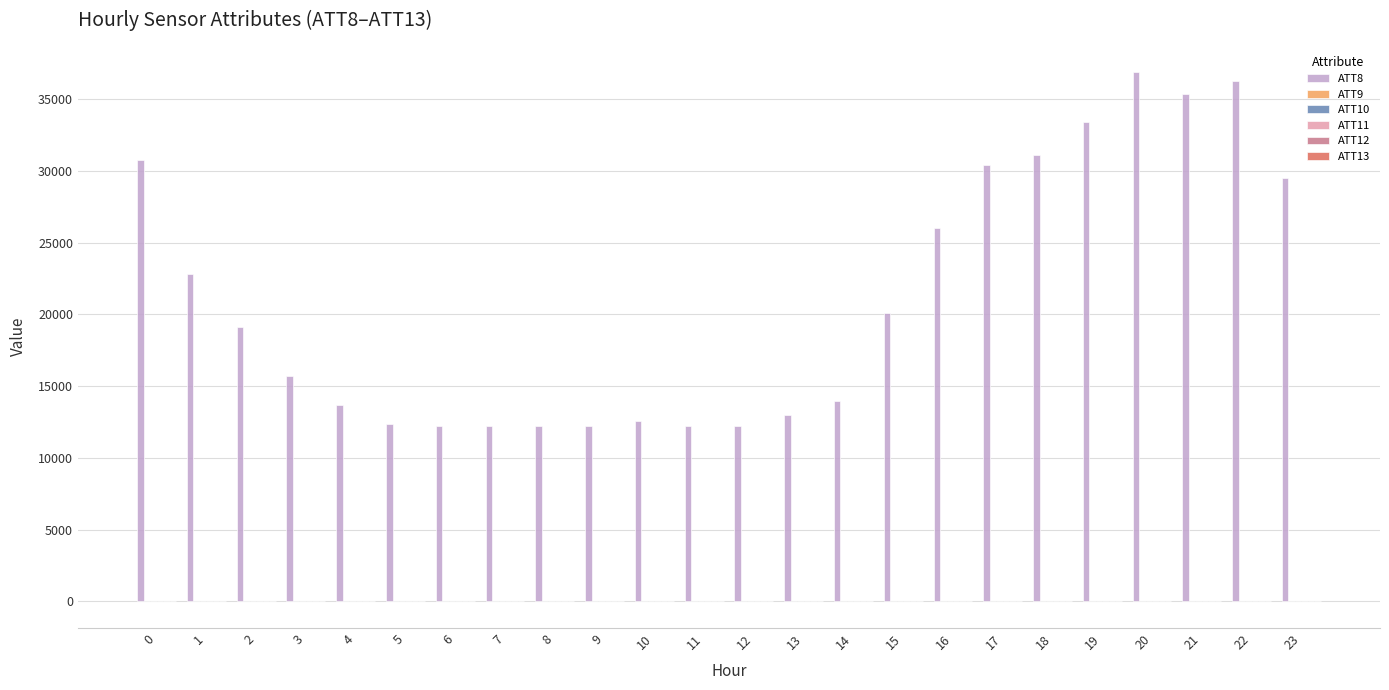

Which series has the largest total across all categories?

ATT8